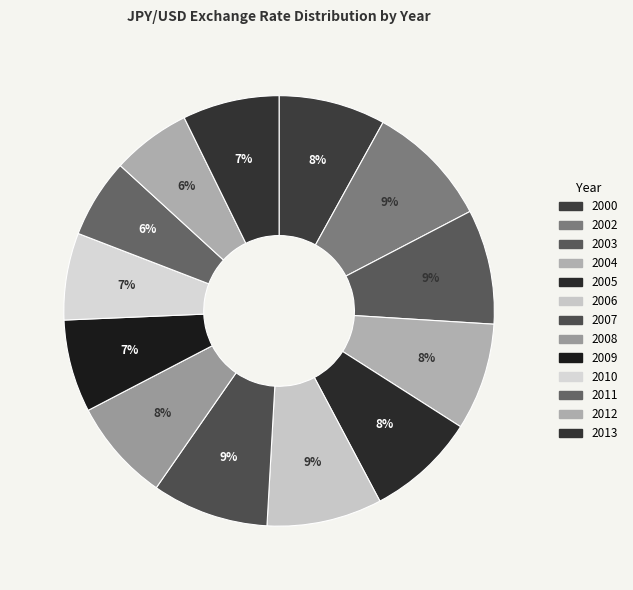

True or false: 2009 accounts for 7% of the total.

True